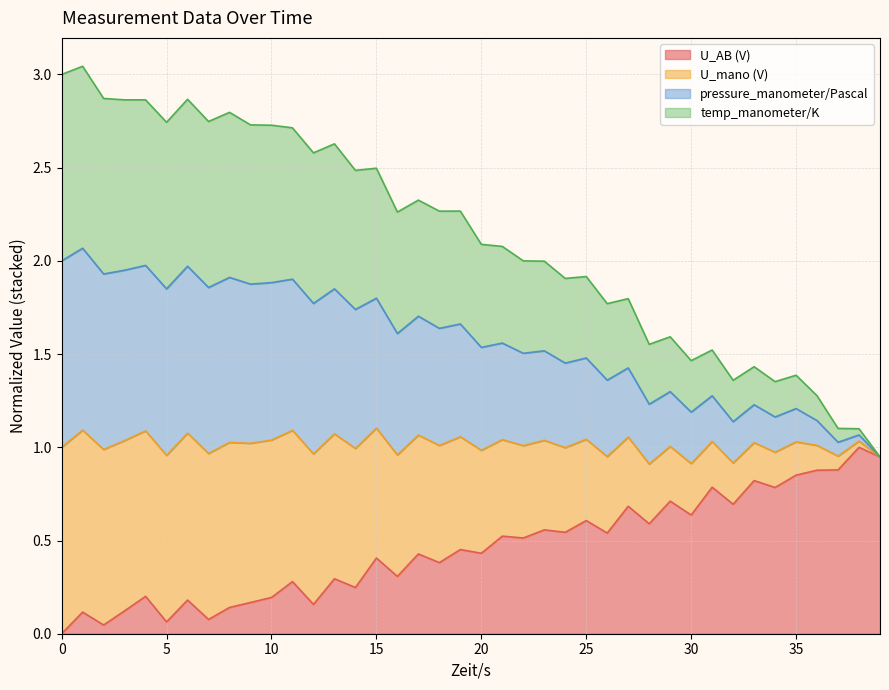

Between 0.0 and 30.001, which series saw the biggest shift?

U_mano (V)